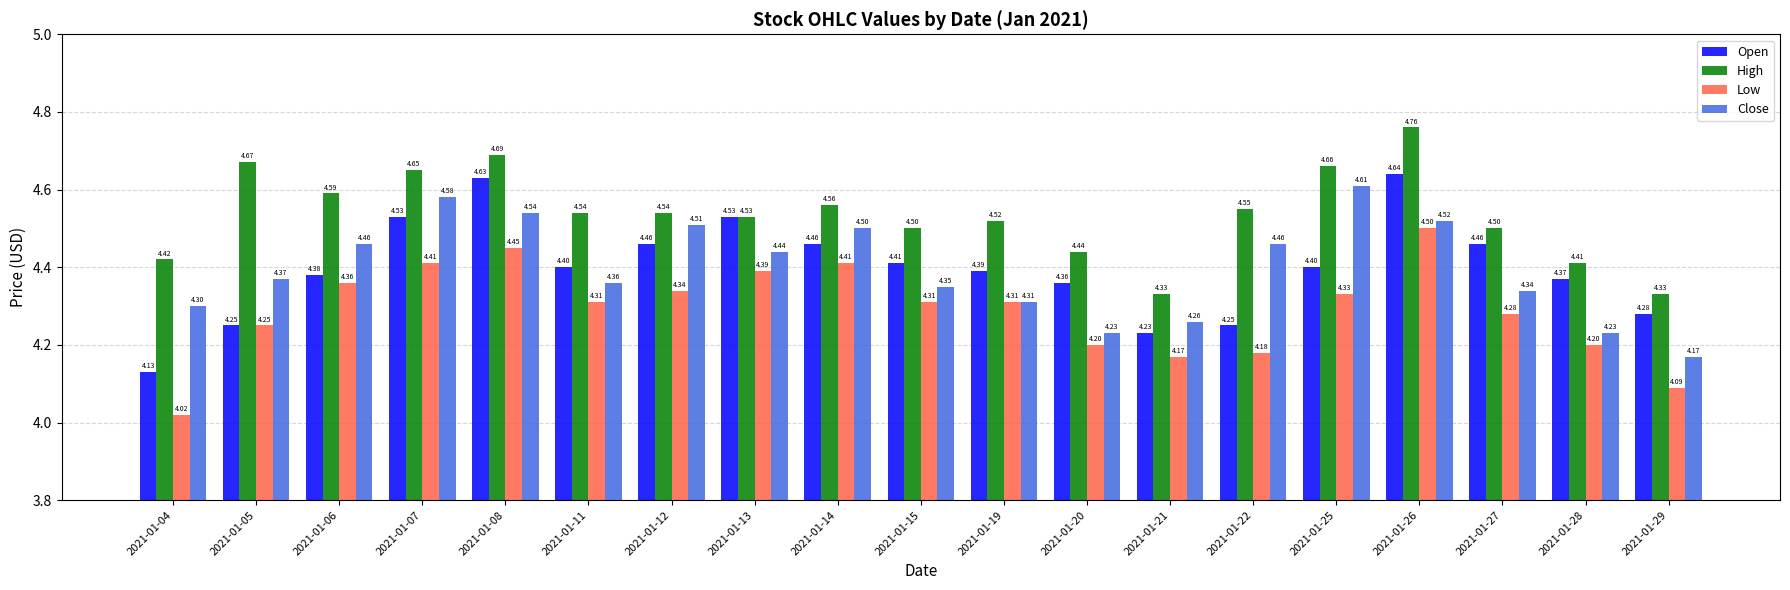

Which series has the widest spread of values?

Open